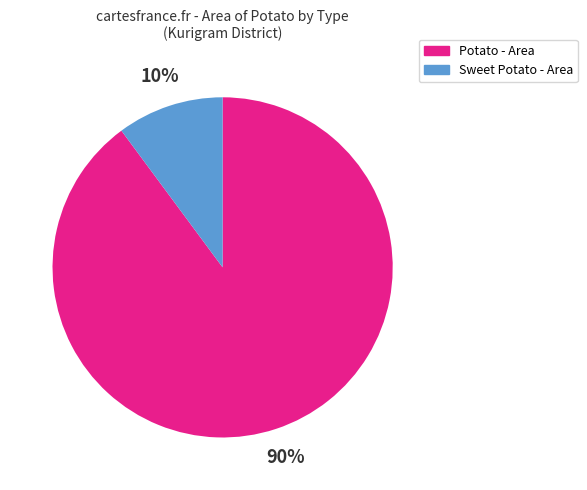

Rank the categories by value from lowest to highest.

Sweet Potato - Area, Potato - Area